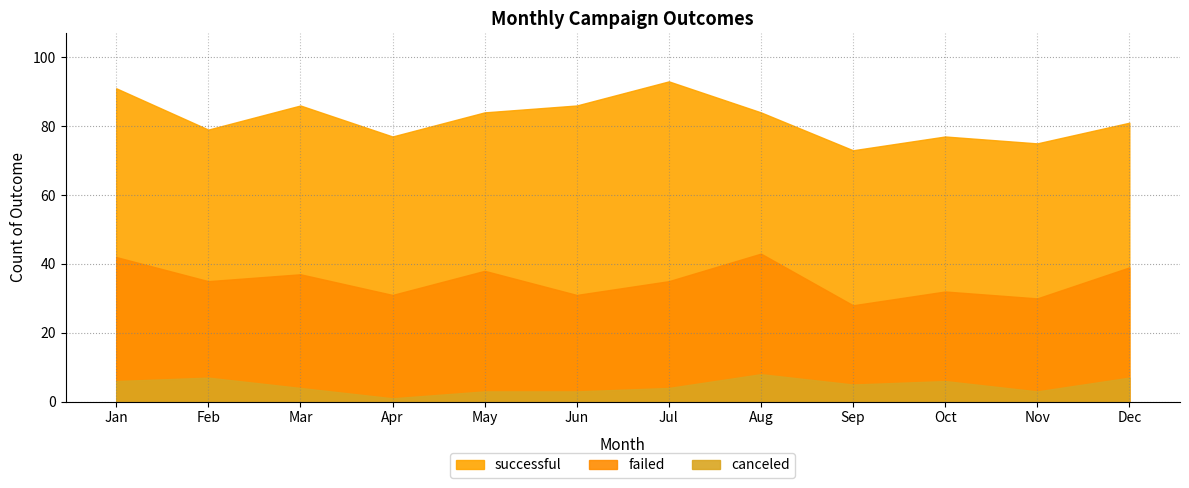

At which label does successful reach its minimum?

Aug